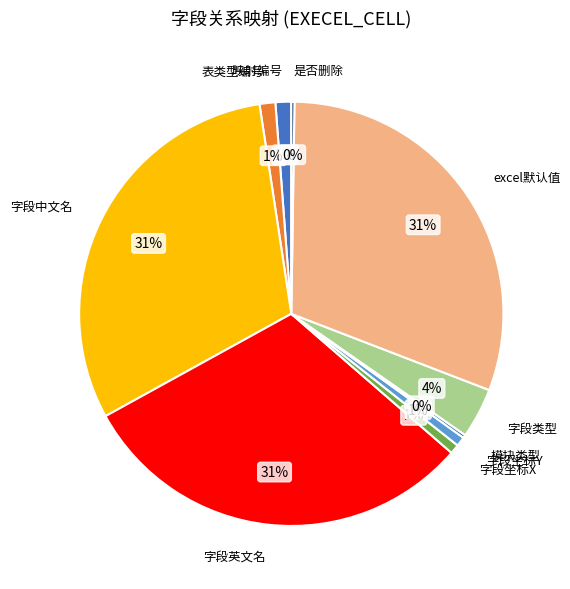

How many slices are in this pie chart?

10